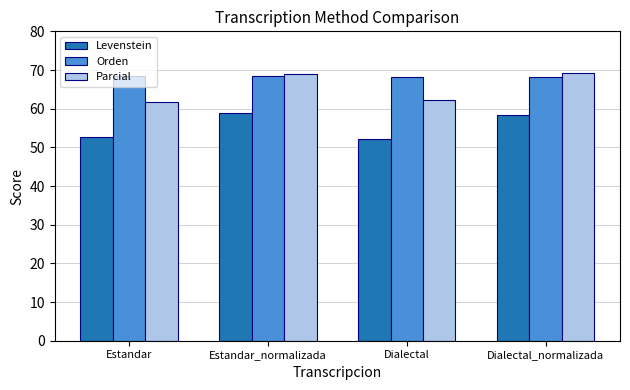

What is the sum of all Levenstein values?

222.1